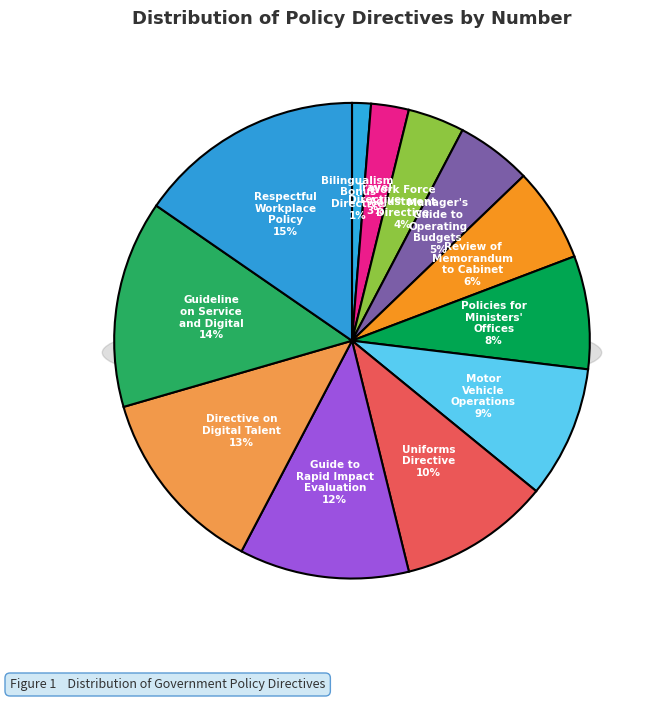

What percentage is the Guideline on Service and Digital slice, to the nearest percent?

14%